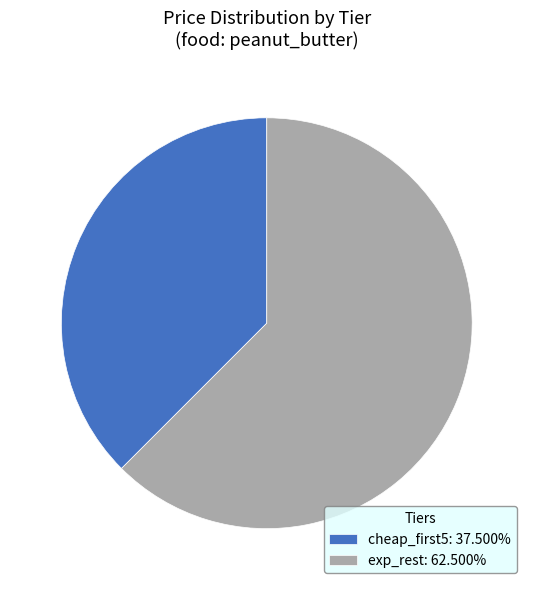

Do exp_rest and cheap_first5 together represent more than half of the pie?

Yes